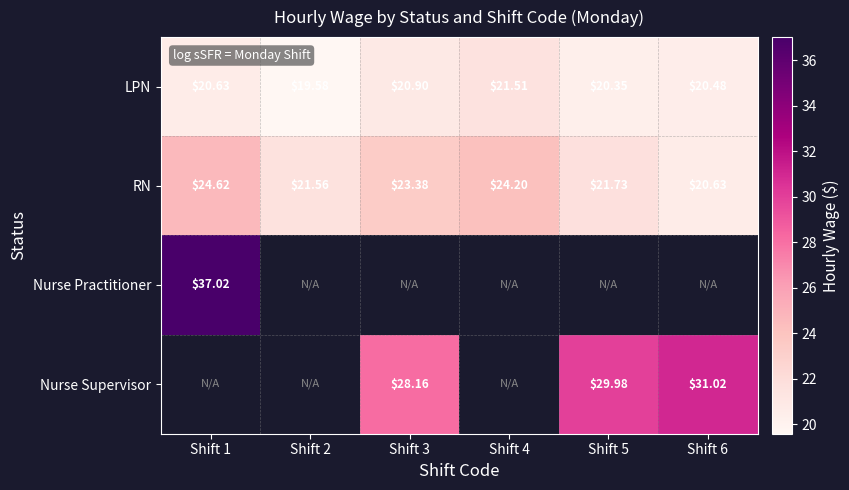

The LPN series shows 20.4 at Shift 5. True or false?

True